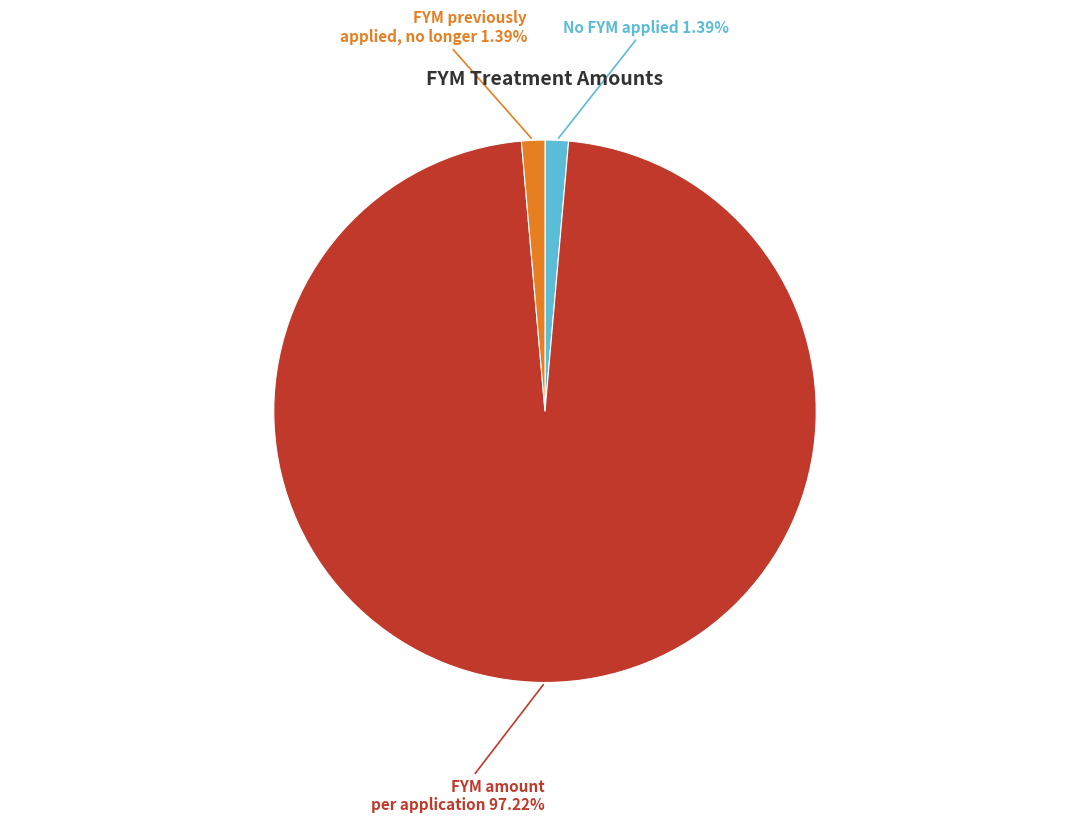

Is there a majority slice in this chart?

Yes